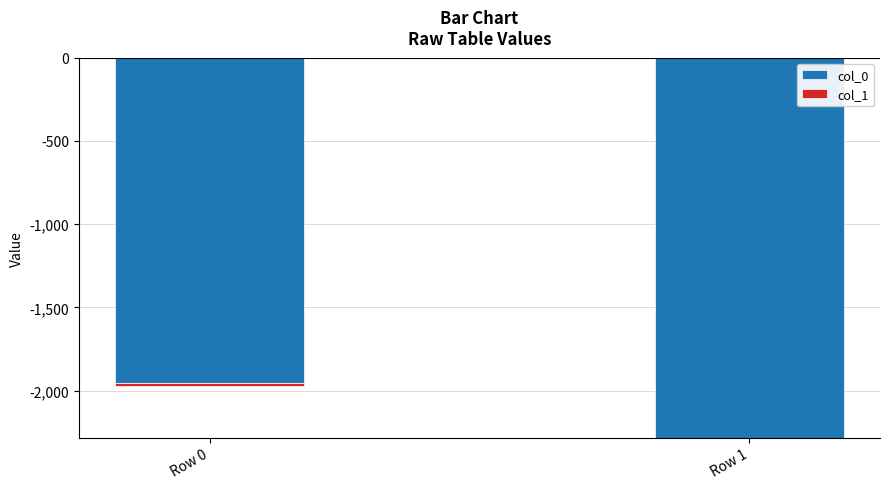

Are the bars horizontal?

No